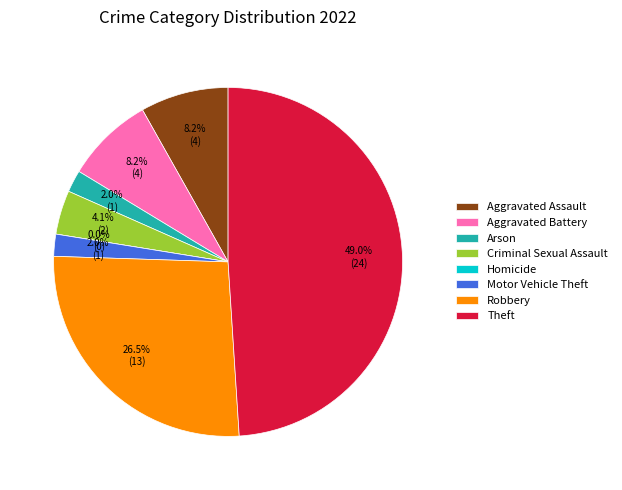

What percentage is the Criminal Sexual Assault slice, to the nearest percent?

4%